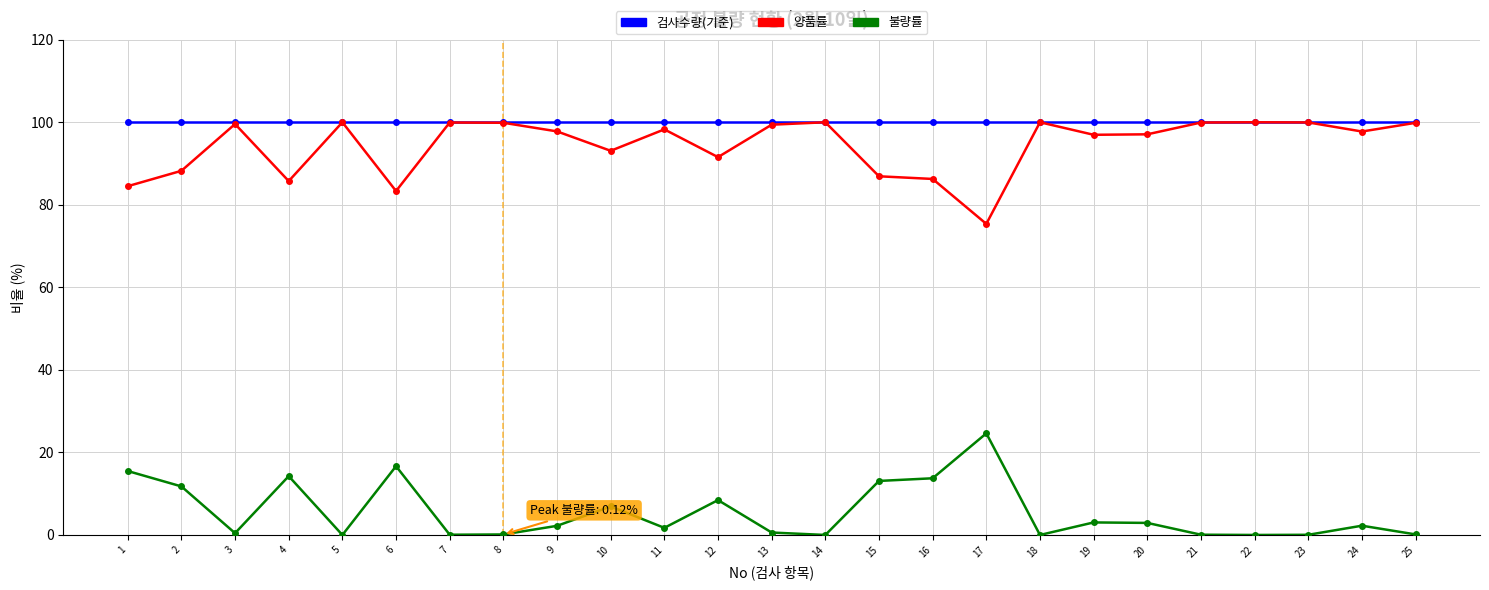

What is the difference between the highest and lowest values at 5?

100.0